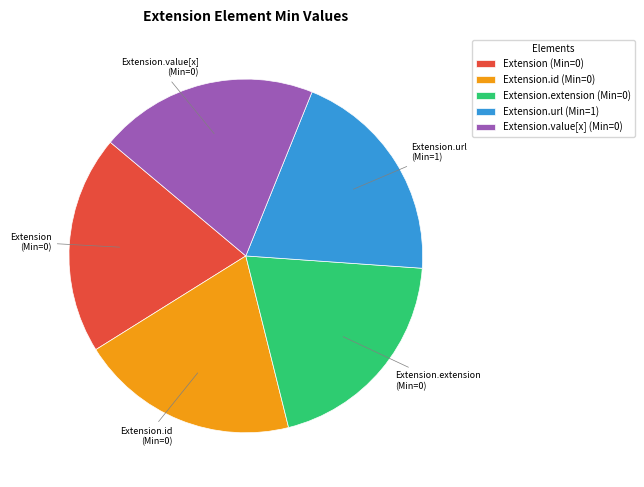

Approximately how many times larger is the value at Extension.url (Min=1) compared to Extension.value[x] (Min=0)?

1.0